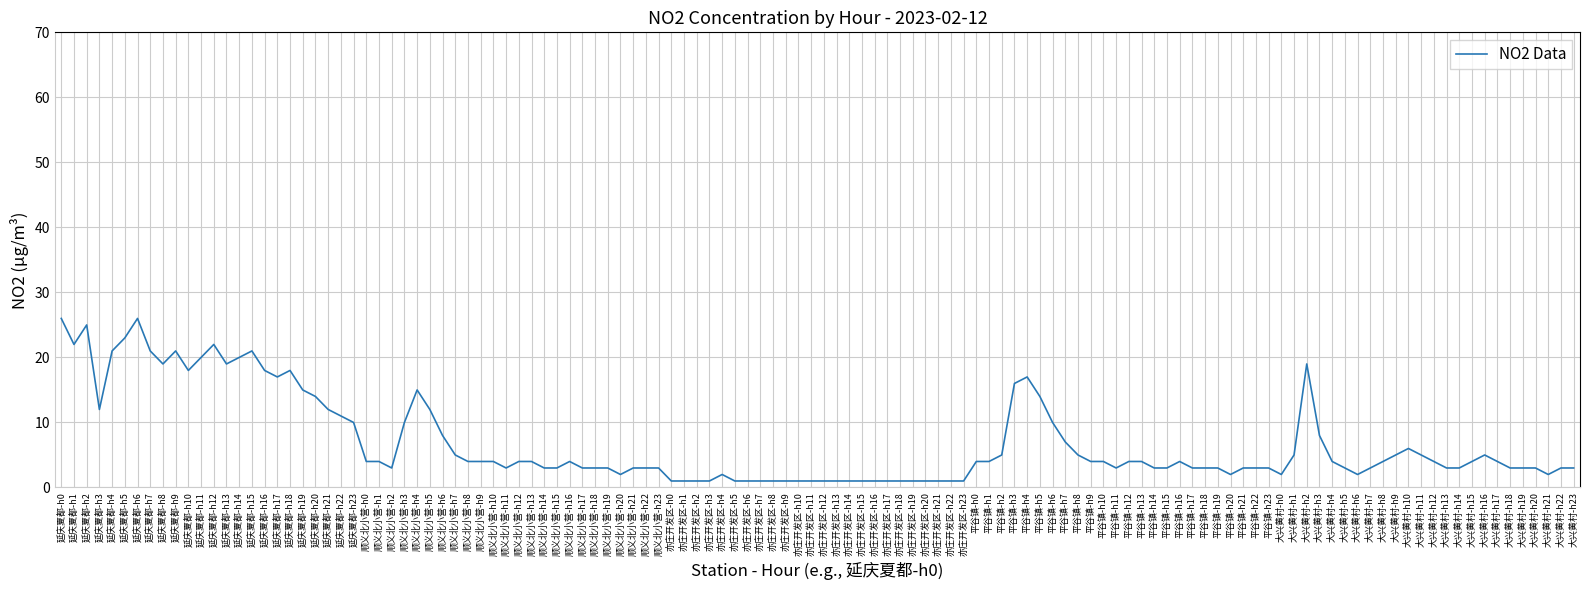

What is the greatest value displayed?

26